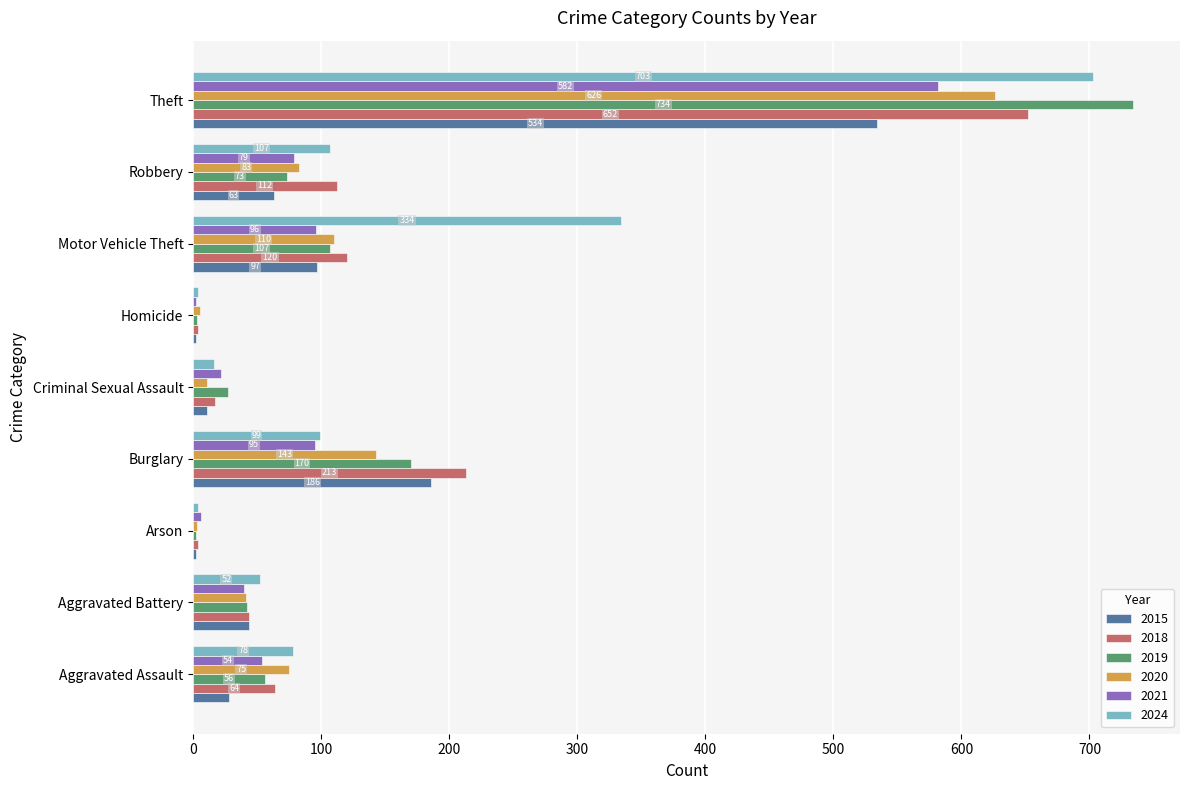

What is the highest value of the 2019 series?

734